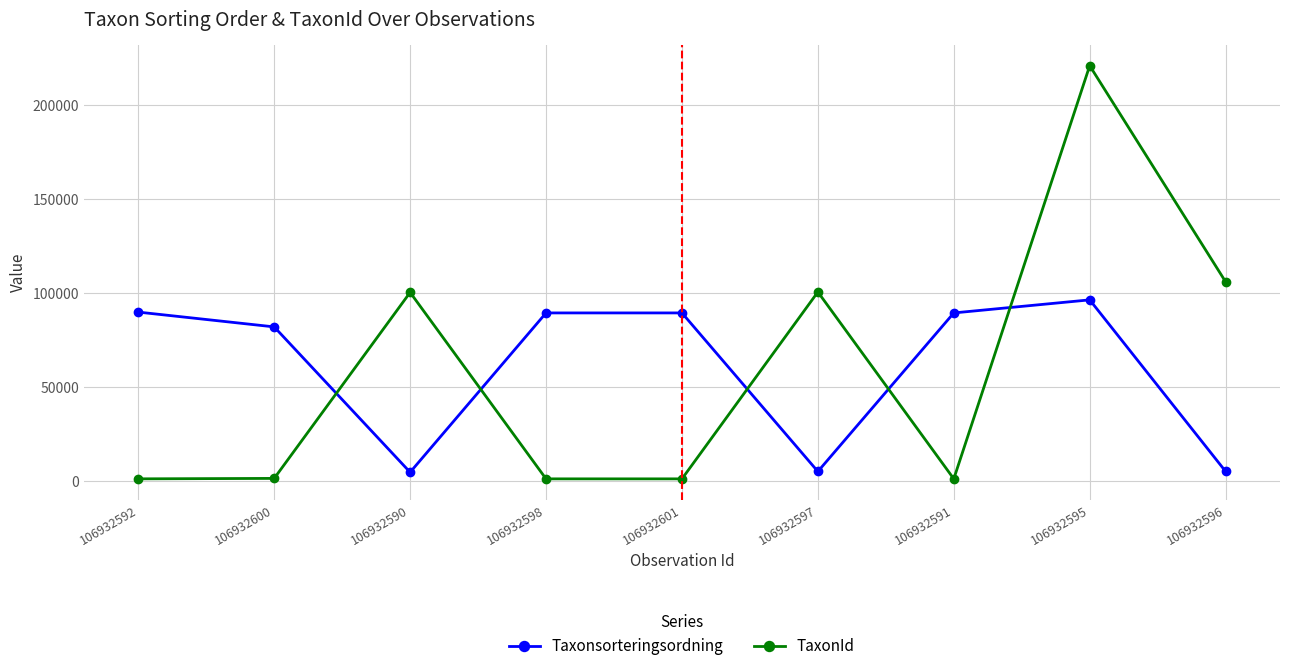

What is the spread (max minus min) of values at 106932598?

88190